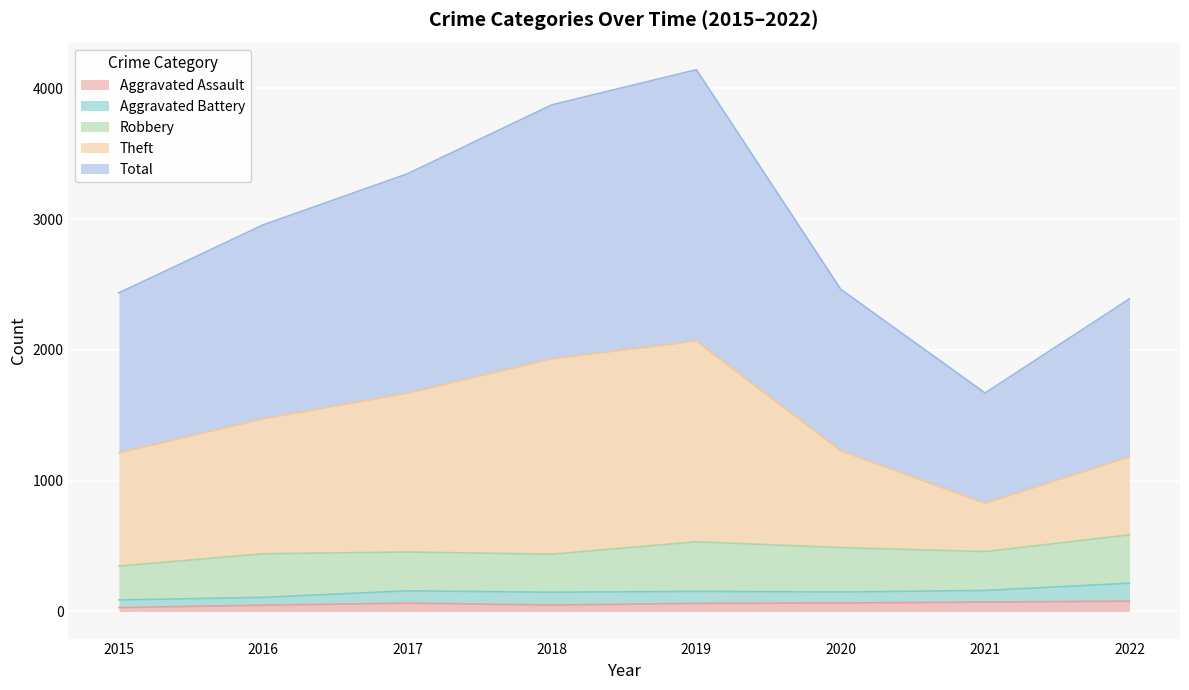

What is the value of the Theft point at the 3rd from the left?

1670